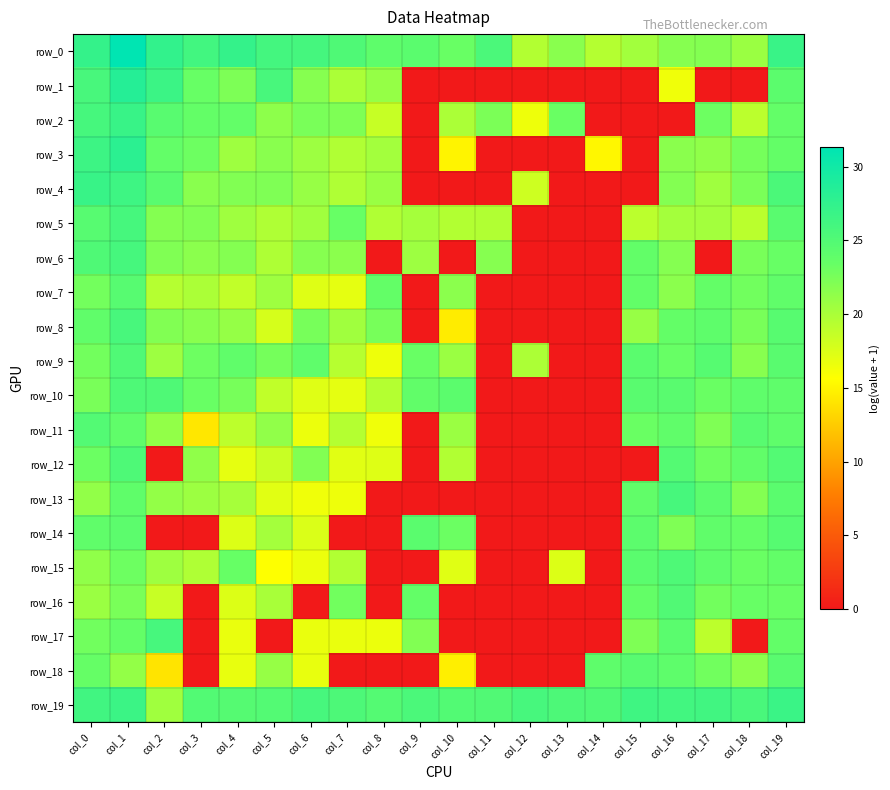

At which category does the chart reach its minimum across all series?

col_9